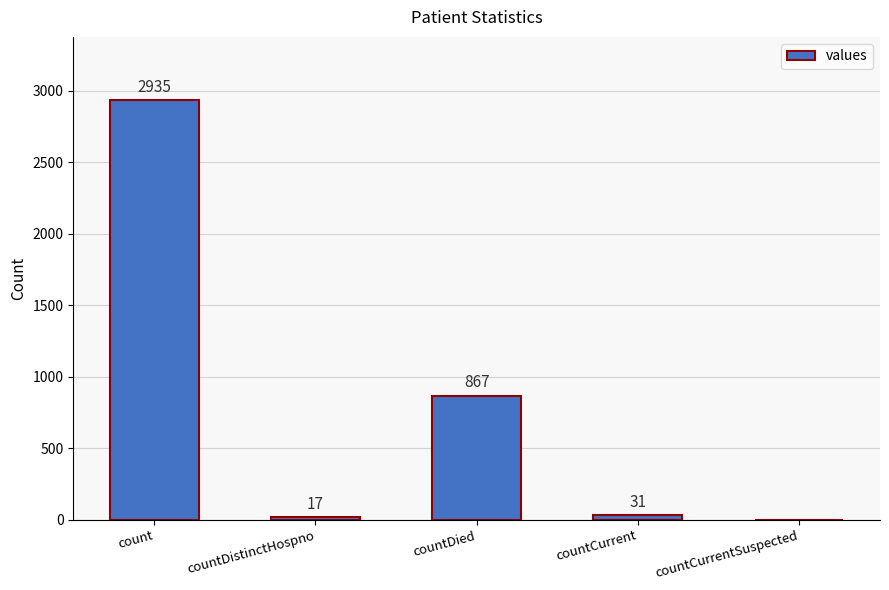

What is the ratio of the value at countCurrent to the value at countDistinctHospno?

1.8